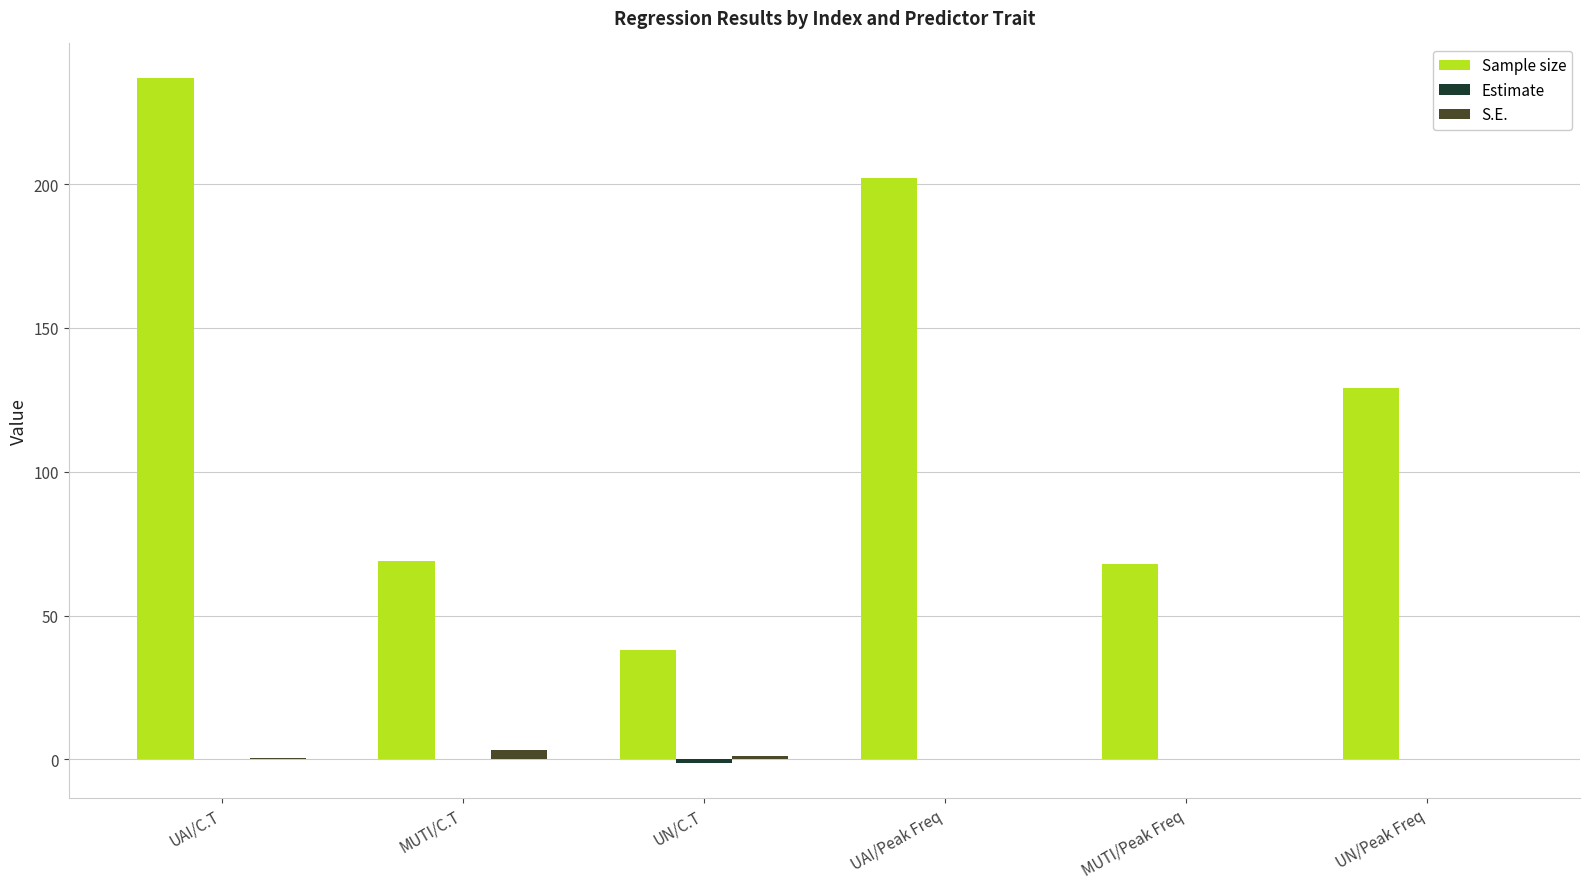

Which series has the largest total across all categories?

Sample size